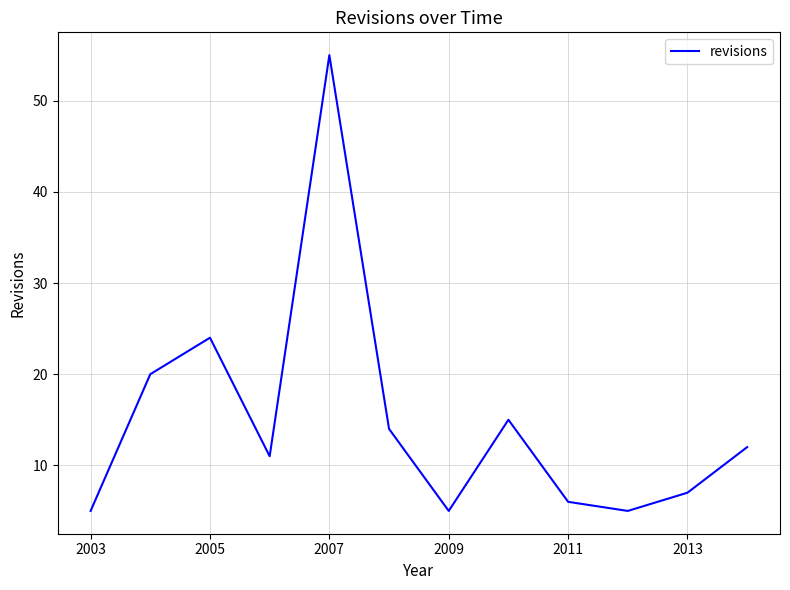

Reading right to left, list all the values displayed in this chart.

12	7	5	6	15	5	14	55	11	24	20	5